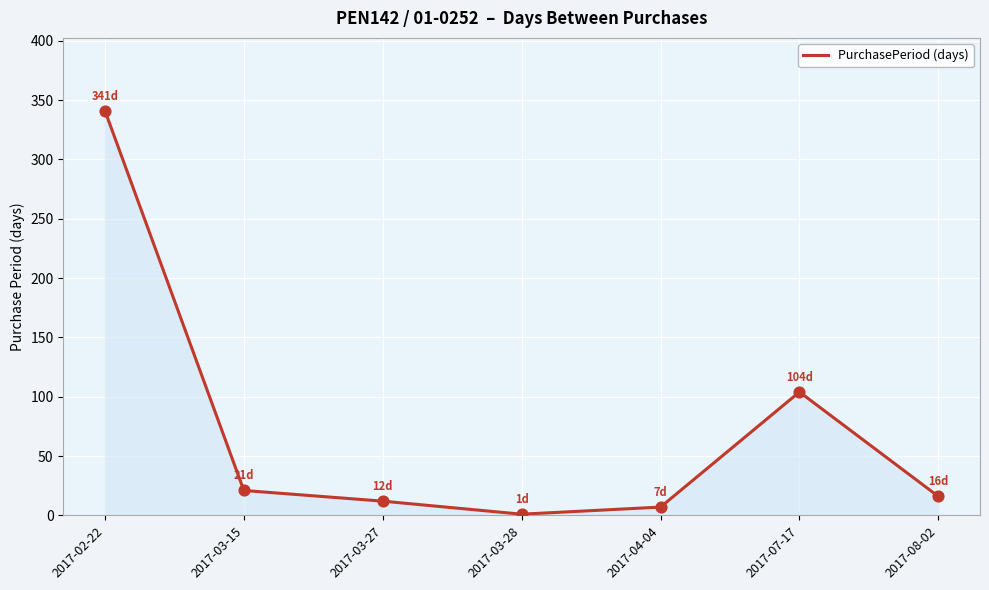

What is the change in value from 2017-03-27 to 2017-08-02?

+4